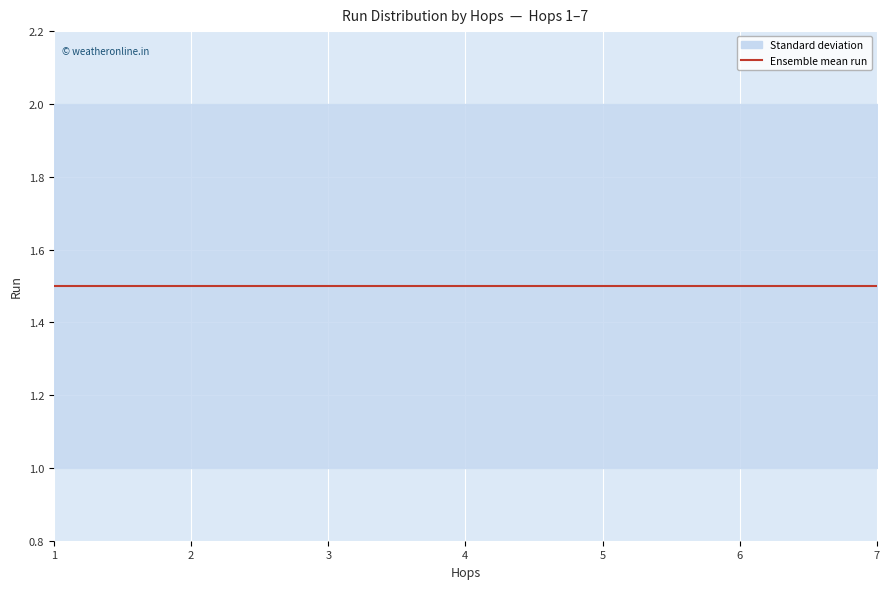

How many categories are shown in the chart?

7